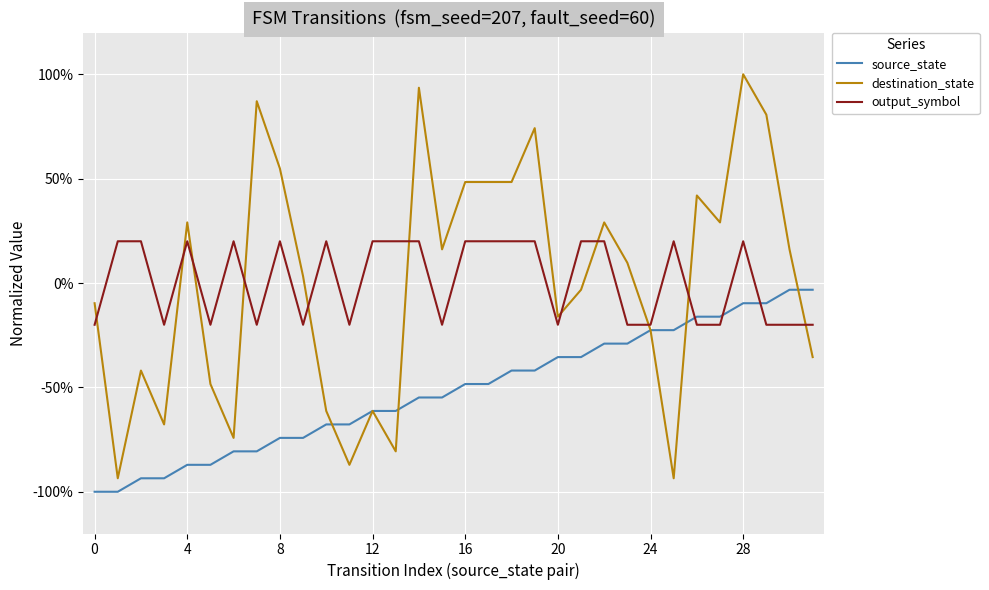

How many lines are shown in the chart?

3